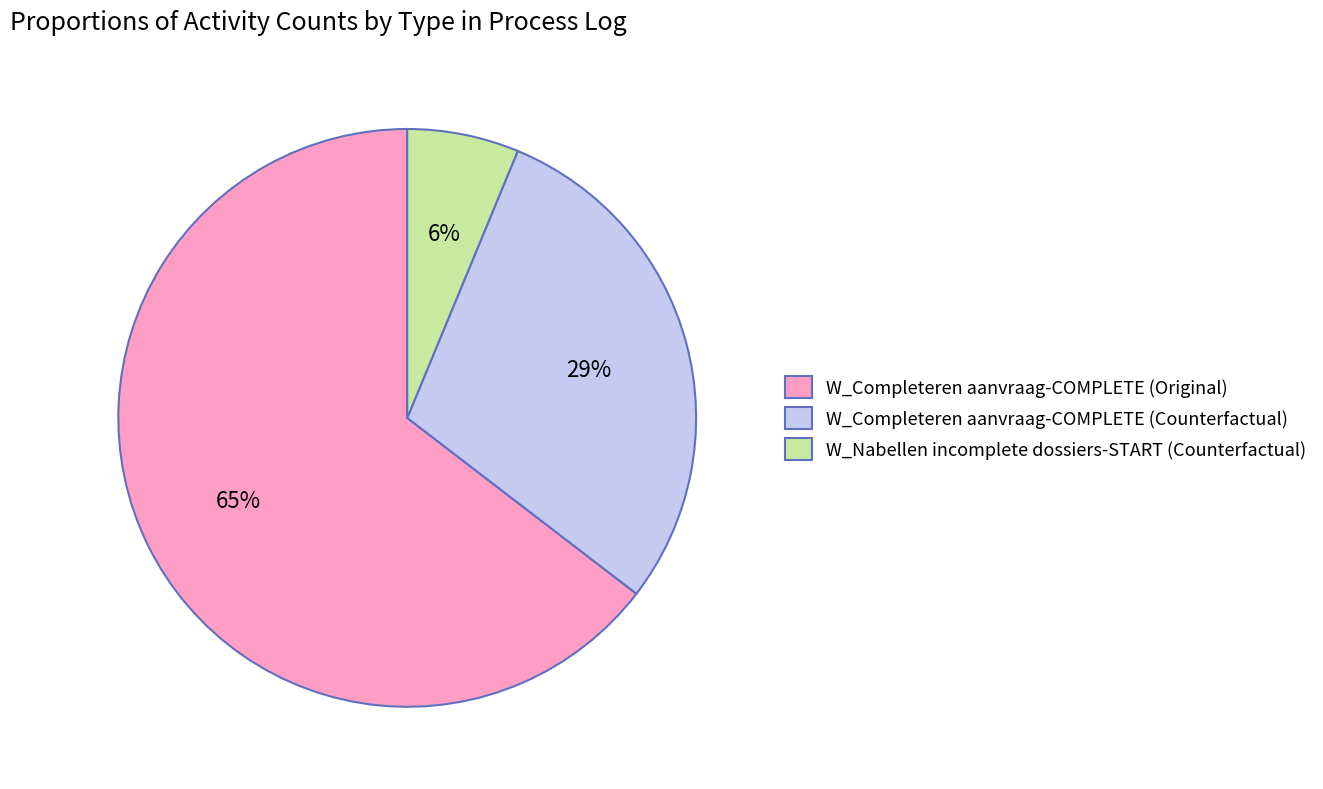

To the nearest percent, what percentage of the pie is W_Completeren aanvraag-COMPLETE (Counterfactual)?

29%